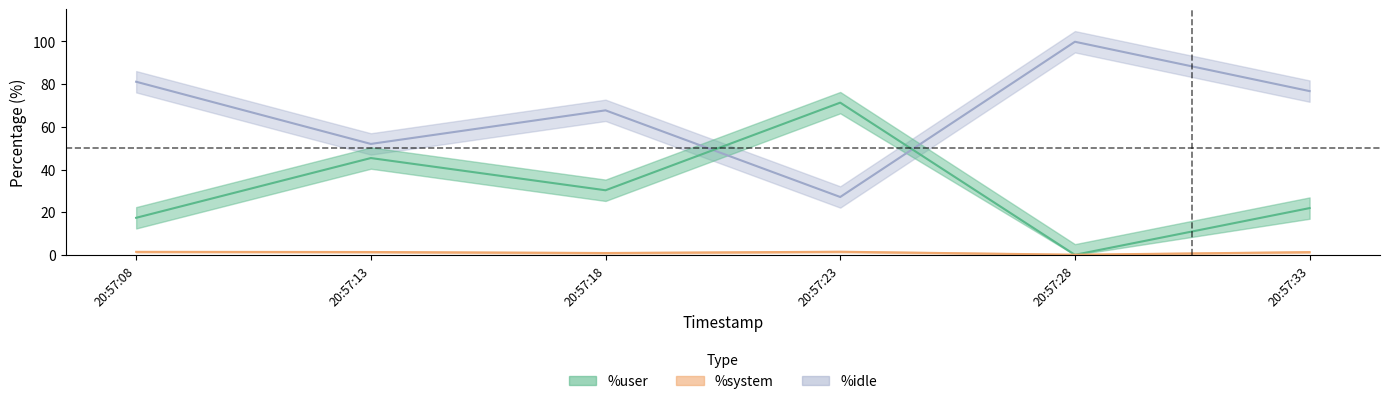

Does the chart display data point markers on the line(s)?

No